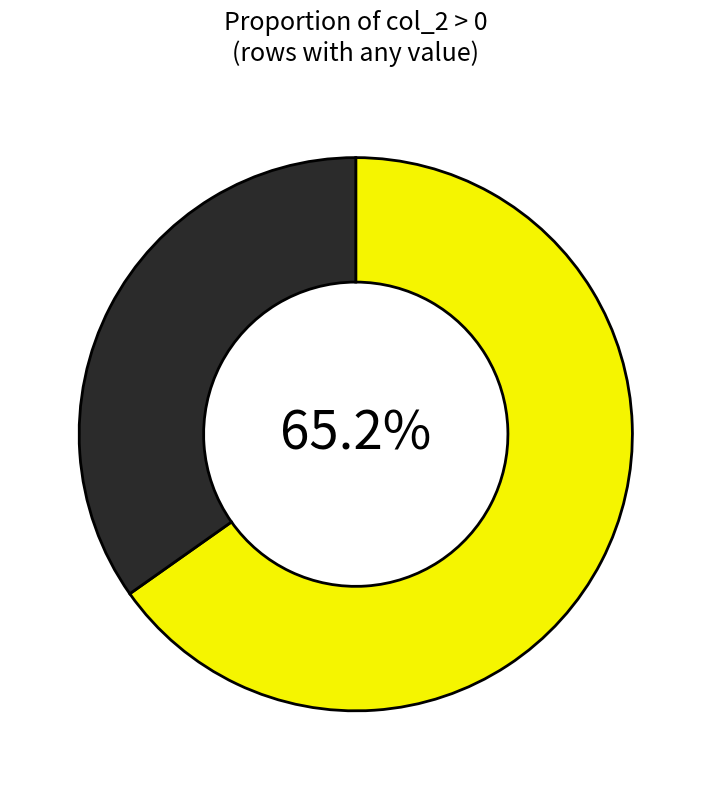

Is there a majority slice in this chart?

Yes